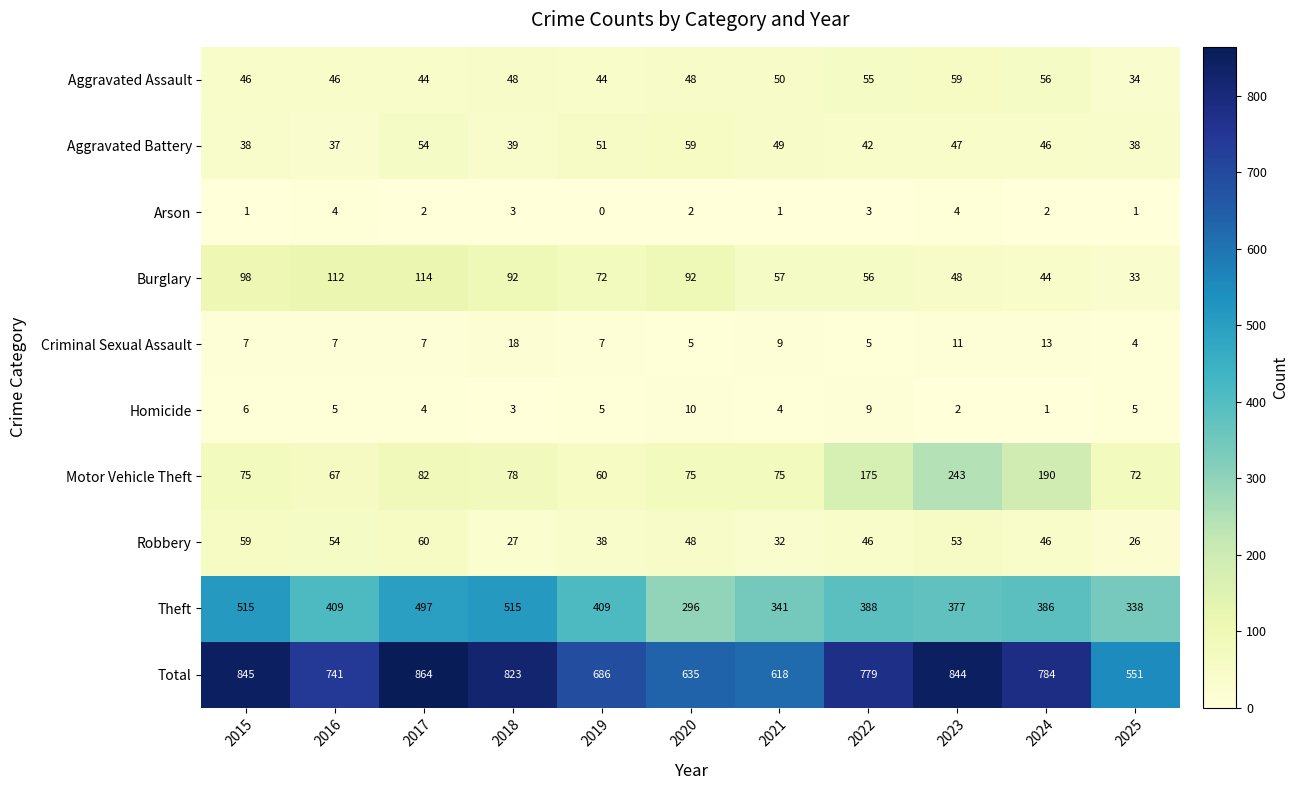

What is the greatest value displayed?

864